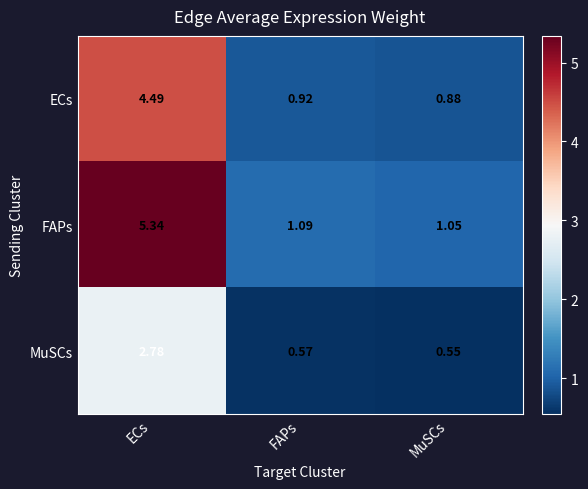

Is the value of FAPs at MuSCs greater than the value of ECs at ECs?

No